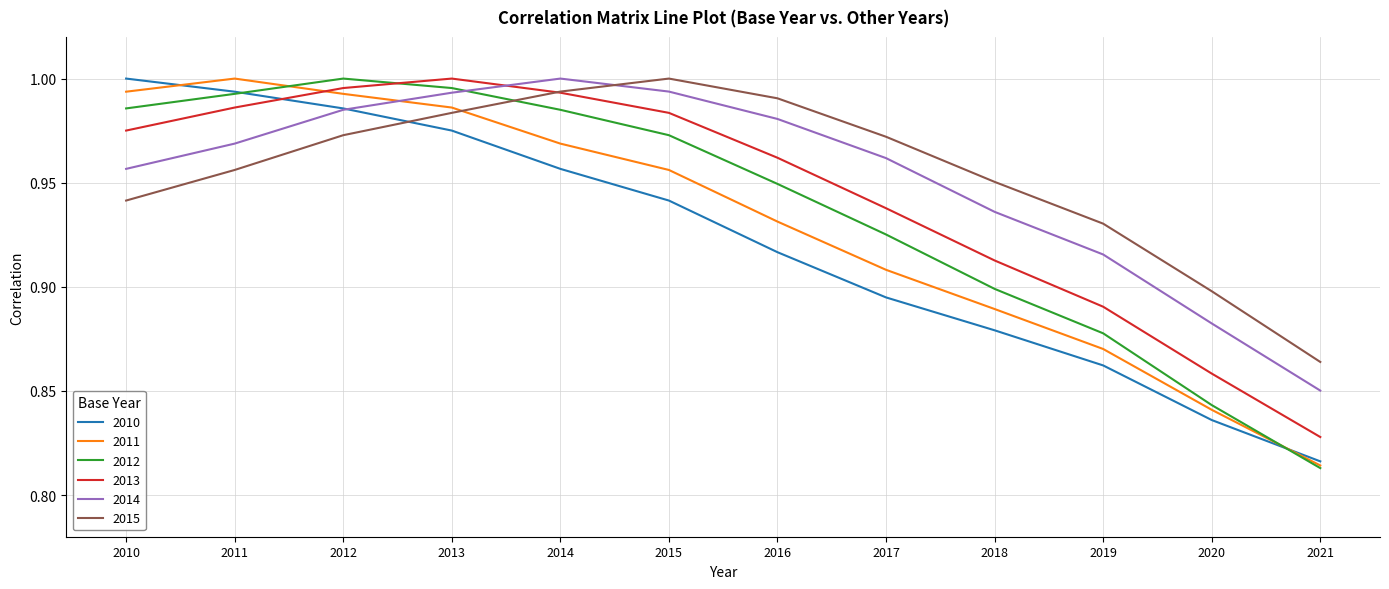

Where do 2015 and 2010 first cross each other?

2012 and 2013